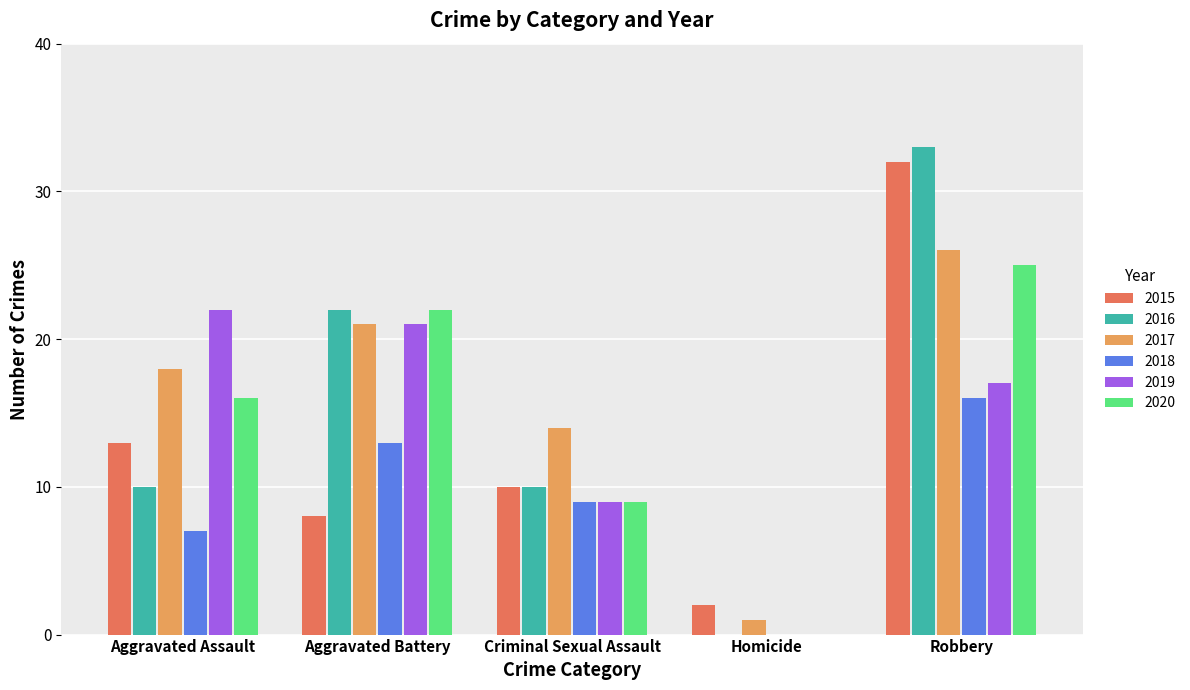

Which series changed the most between Aggravated Assault and Homicide?

2019